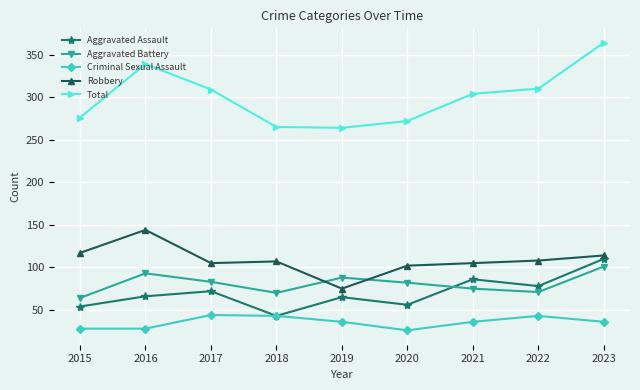

At 2020, list the series in order from largest to smallest.

Total, Robbery, Aggravated Battery, Aggravated Assault, Criminal Sexual Assault